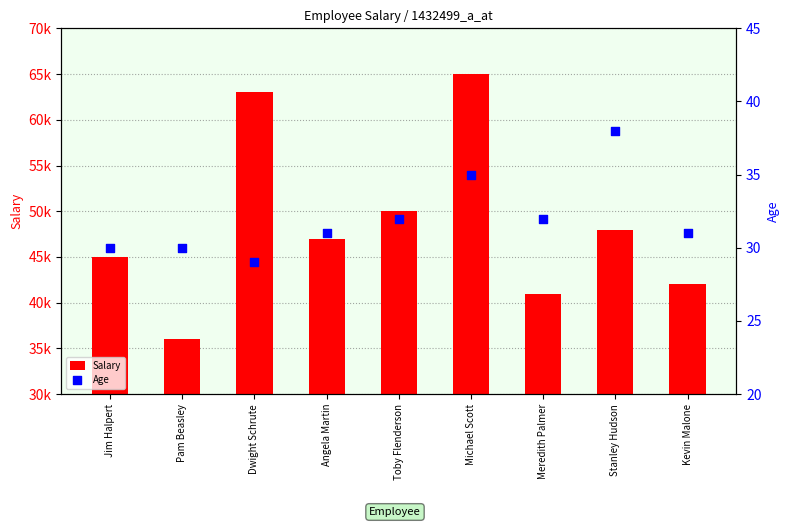

At which category is the sum across all series the highest?

Michael Scott